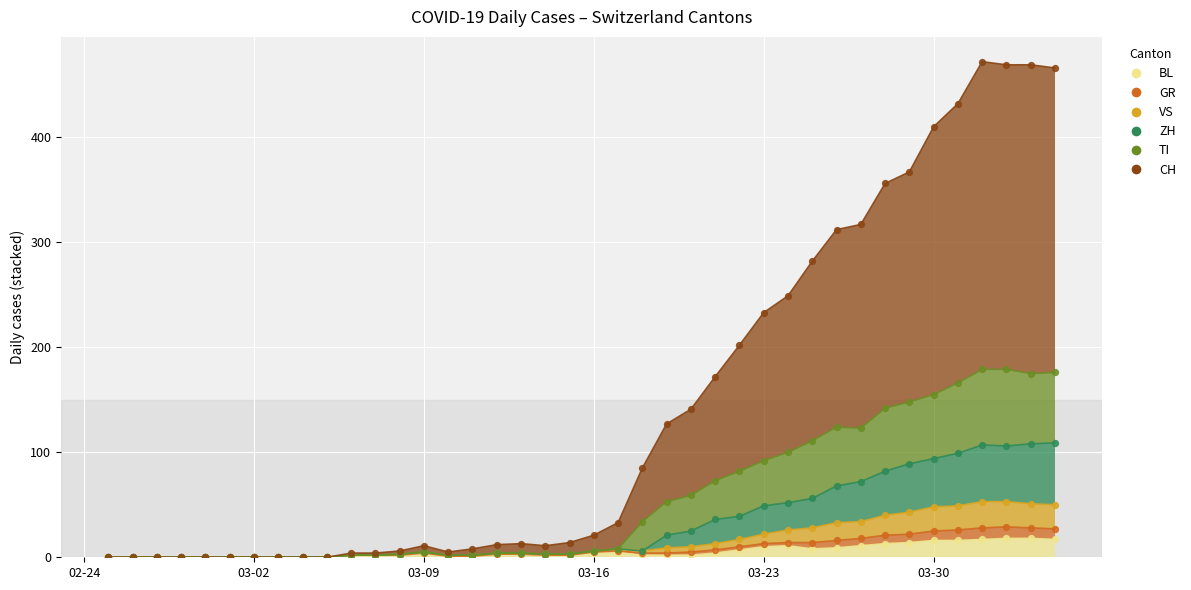

What are all the series names shown in the legend?

CH, GR, VS, BL, TI, ZH